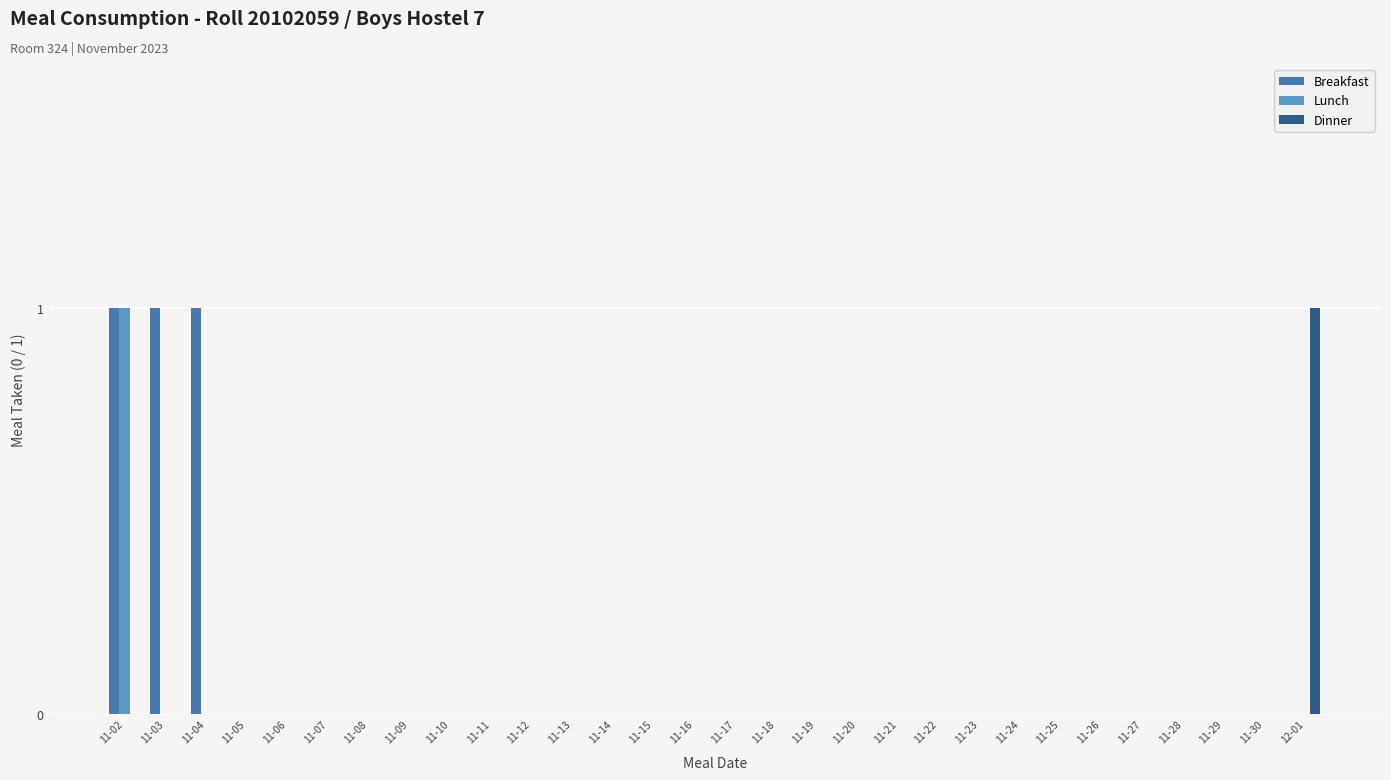

Which series changed the most between 11-04 and 11-27?

Breakfast